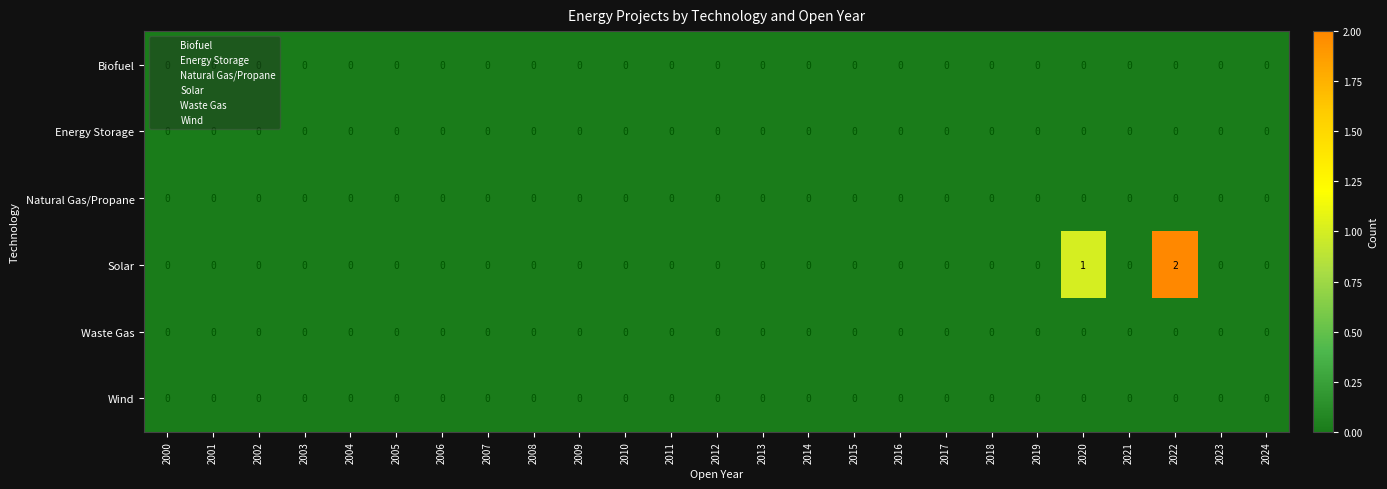

Which category has the highest value across all series?

2022